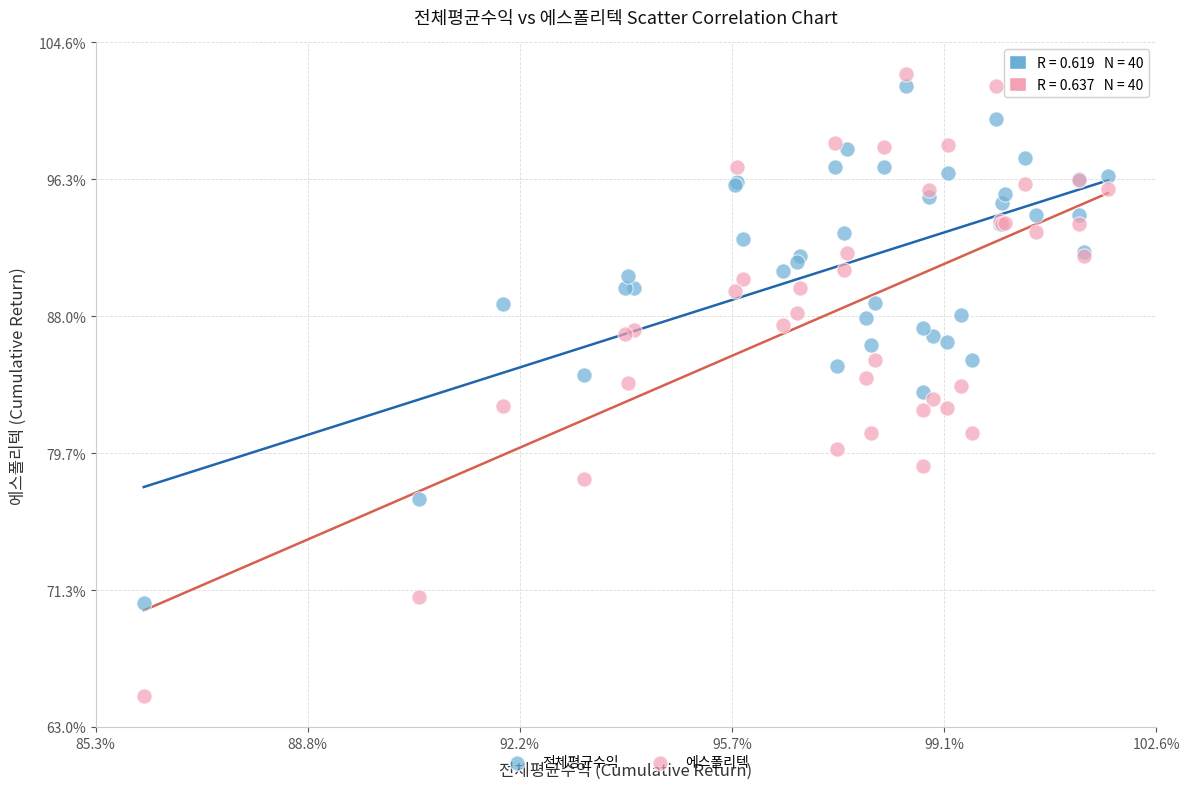

Which series contains the lowest Y value?

에스폴리텍